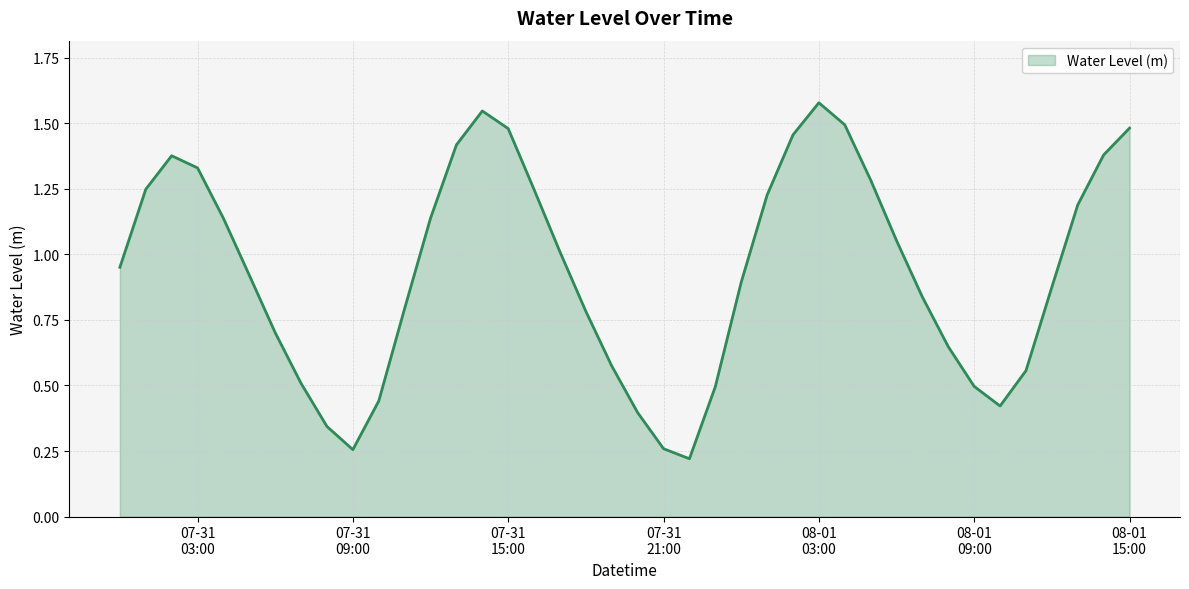

Does the chart display data point markers on the line(s)?

No